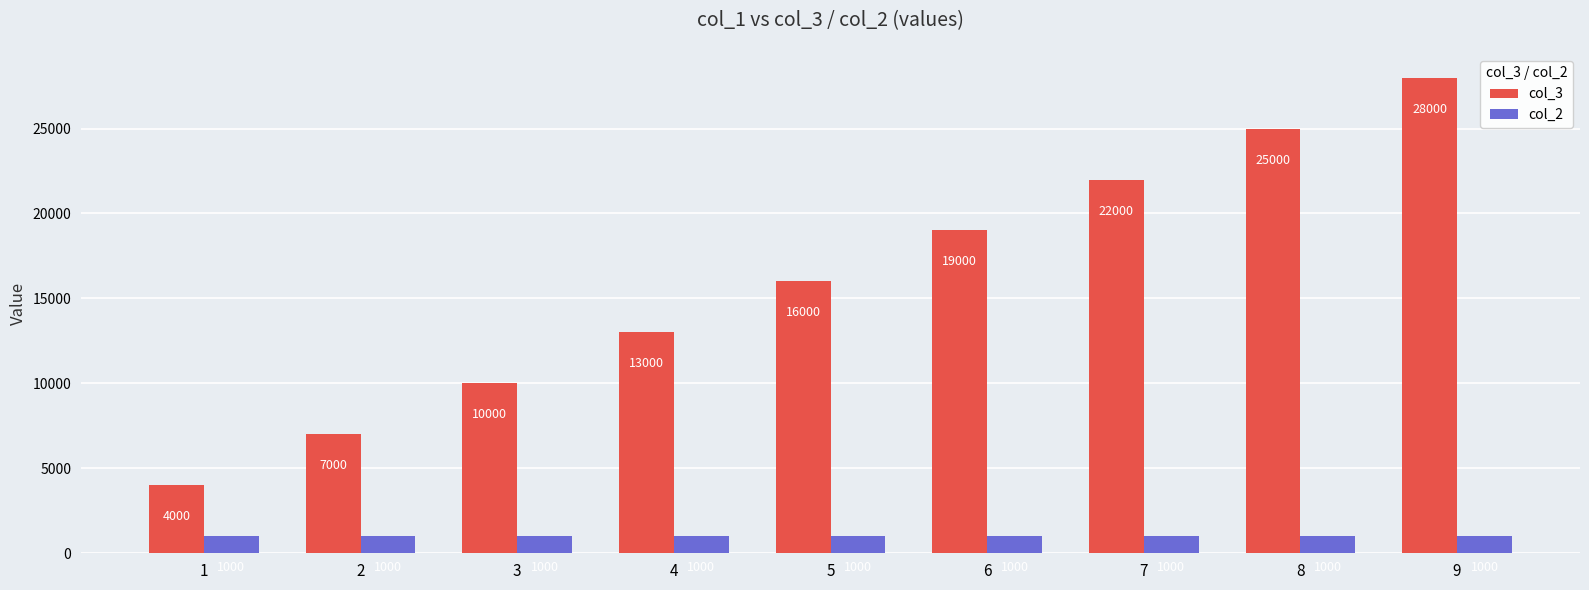

Rank the series at 8 from highest to lowest value.

col_3, col_2